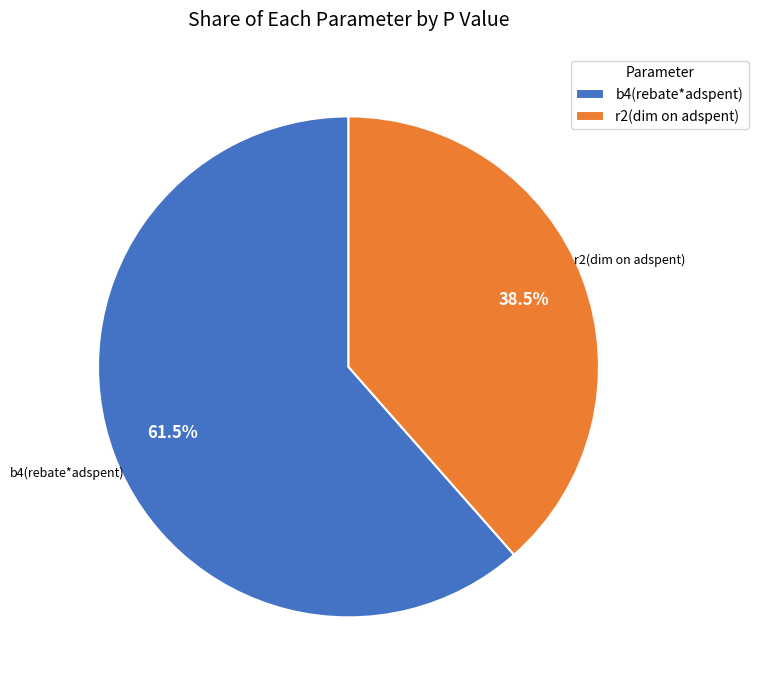

Rank the categories by value from lowest to highest.

r2(dim on adspent), b4(rebate*adspent)